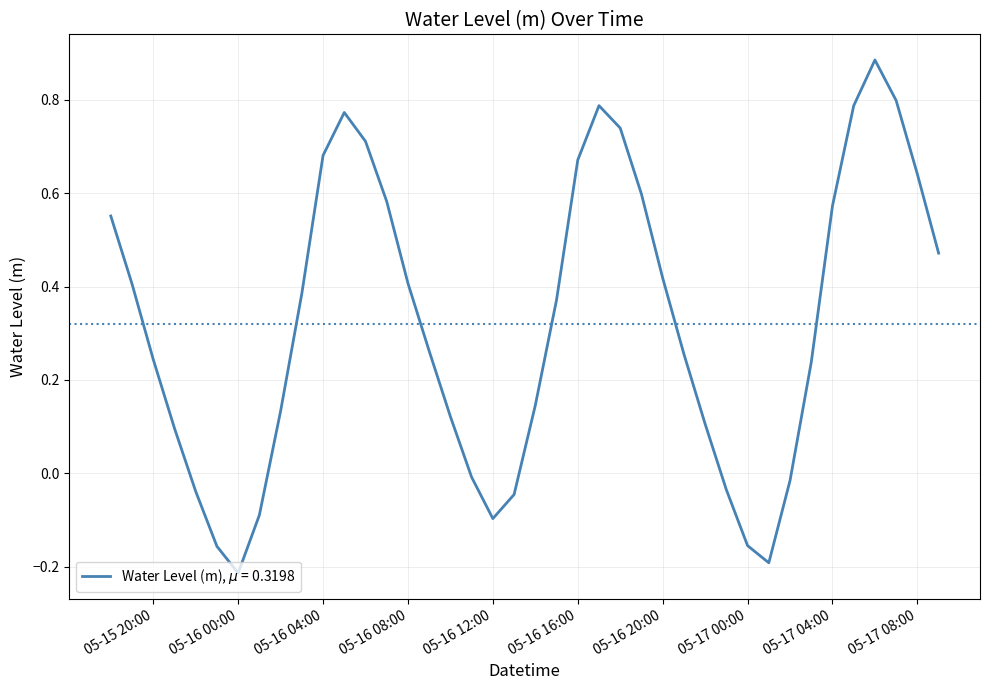

What is the difference between the maximum and minimum values?

1.1